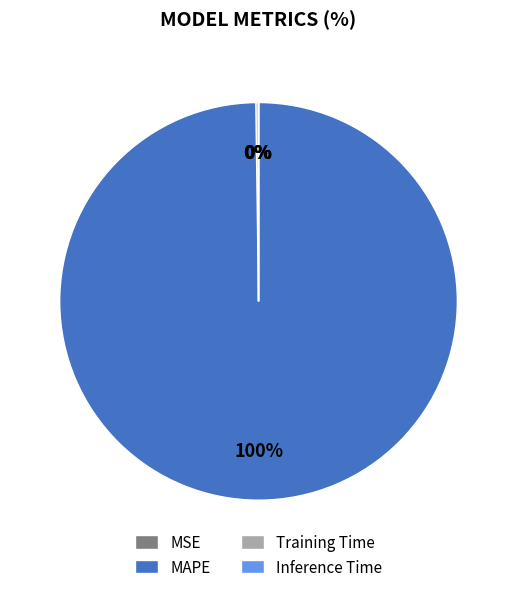

Which category has the biggest portion of the pie?

MAPE